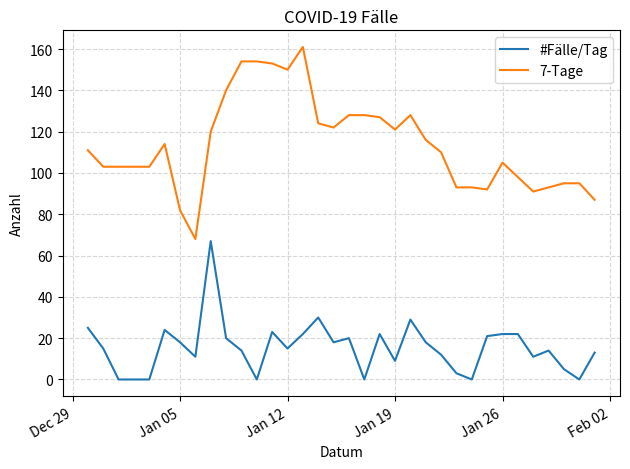

True or false: 7-Tage has more than 2 interior local peaks.

True